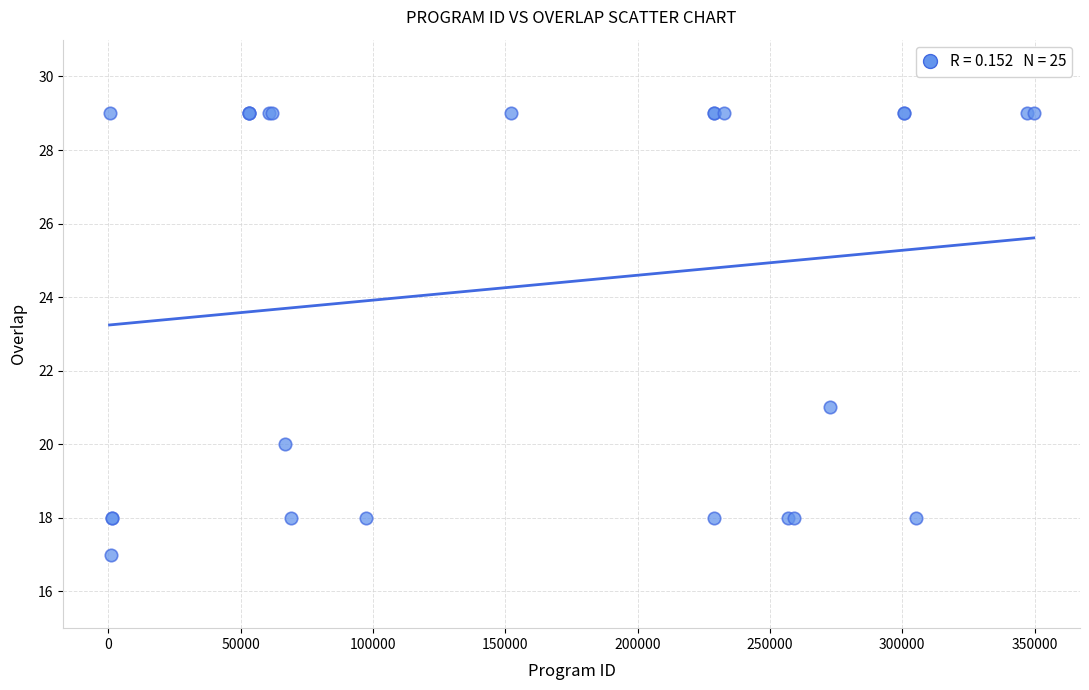

What Y value in the scatter plot is closest to 23?

21